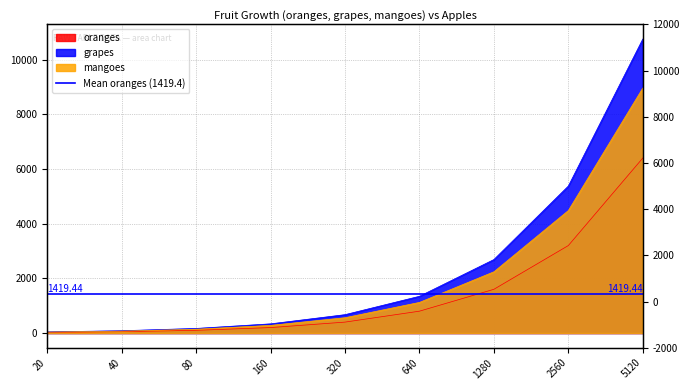

The value of mangoes at 320 is 772. True or false?

False